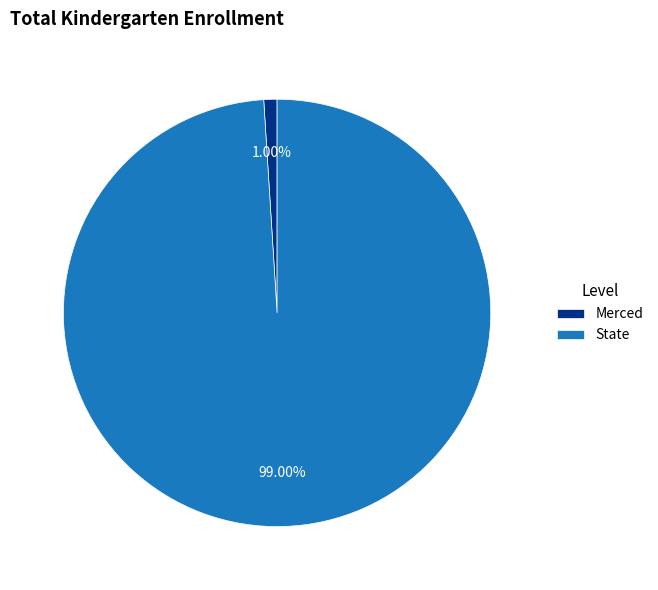

To the nearest percent, what is the combined percentage of State and Merced?

100%